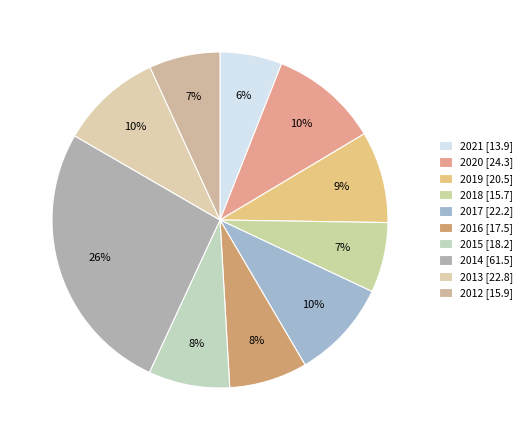

Count the number of slices in the pie.

10